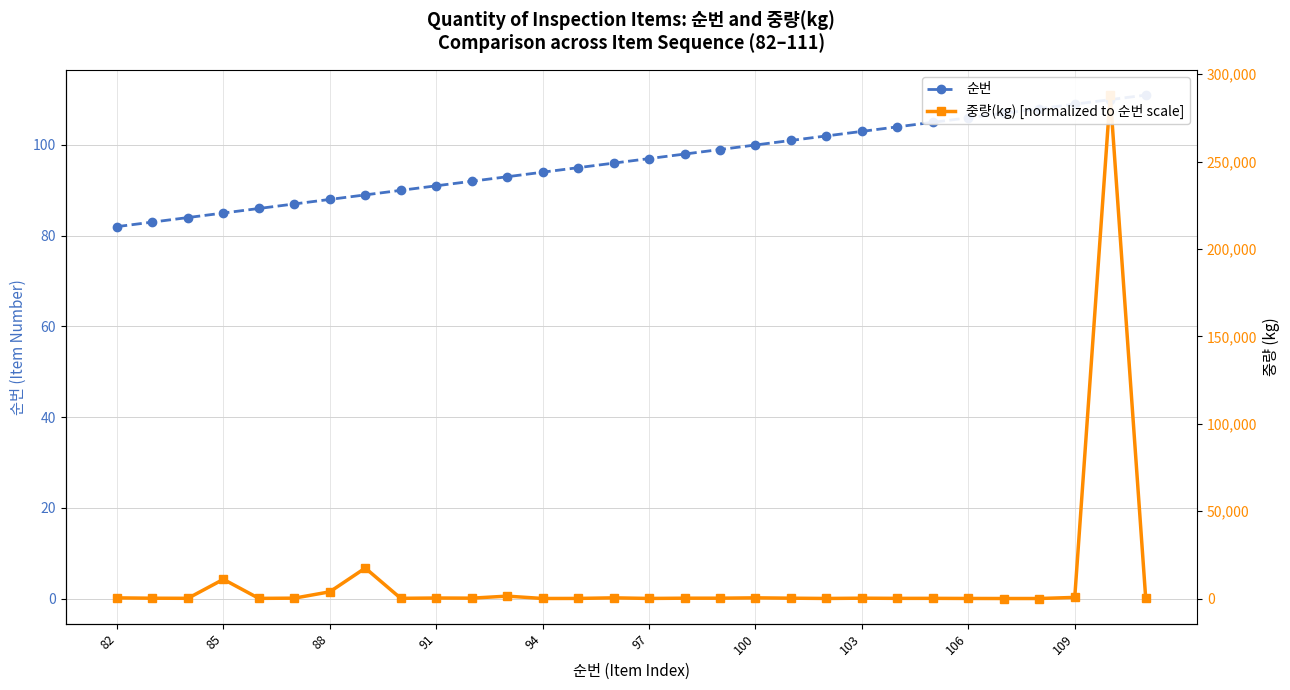

Reading right to left, what are all the values shown in this chart?

순번: 111.0	110.0	109.0	108.0	107.0	106.0	105.0	104.0	103.0	102.0	101.0	100.0	99.0	98.0	97.0	96.0	95.0	94.0	93.0	92.0	91.0	90.0	89.0	88.0	87.0	86.0	85.0	84.0	83.0	82.0
중량(kg) [normalized]: 0.1	111.0	0.2	0.0	0.0	0.0	0.0	0.0	0.1	0.0	0.1	0.2	0.1	0.1	0.0	0.2	0.0	0.0	0.5	0.1	0.1	0.0	6.7	1.5	0.1	0.0	4.2	0.0	0.1	0.1